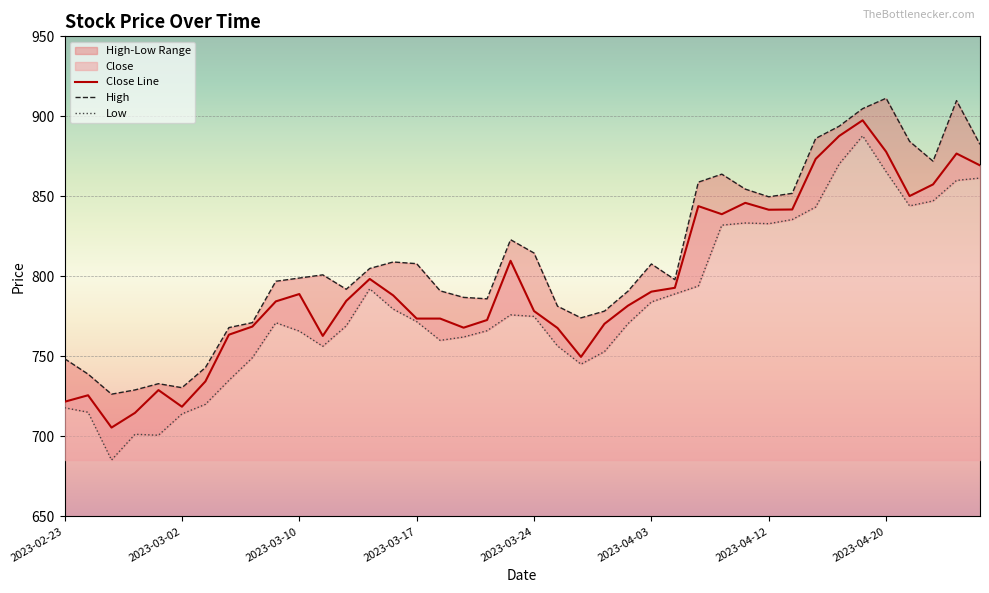

What is the minimum value for Close Line?

705.5